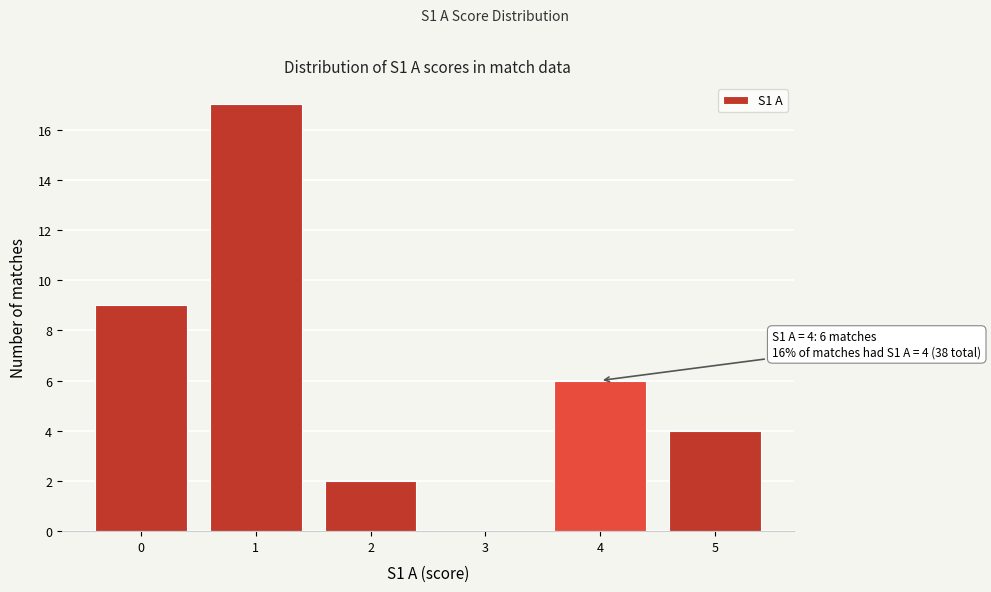

Over which range of the x-axis is the bar tallest?

0.5 to 1.5